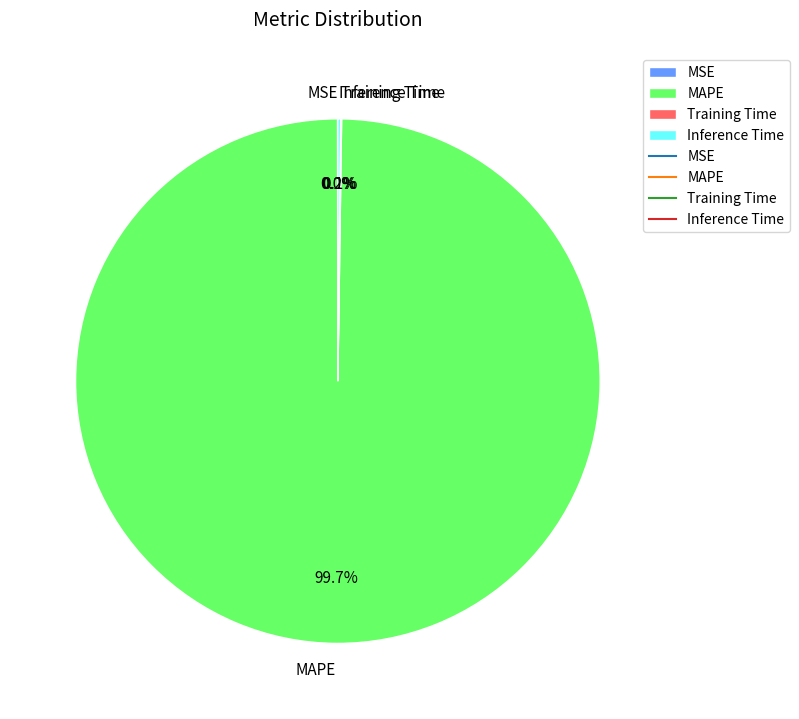

Which category has the biggest portion of the pie?

MAPE